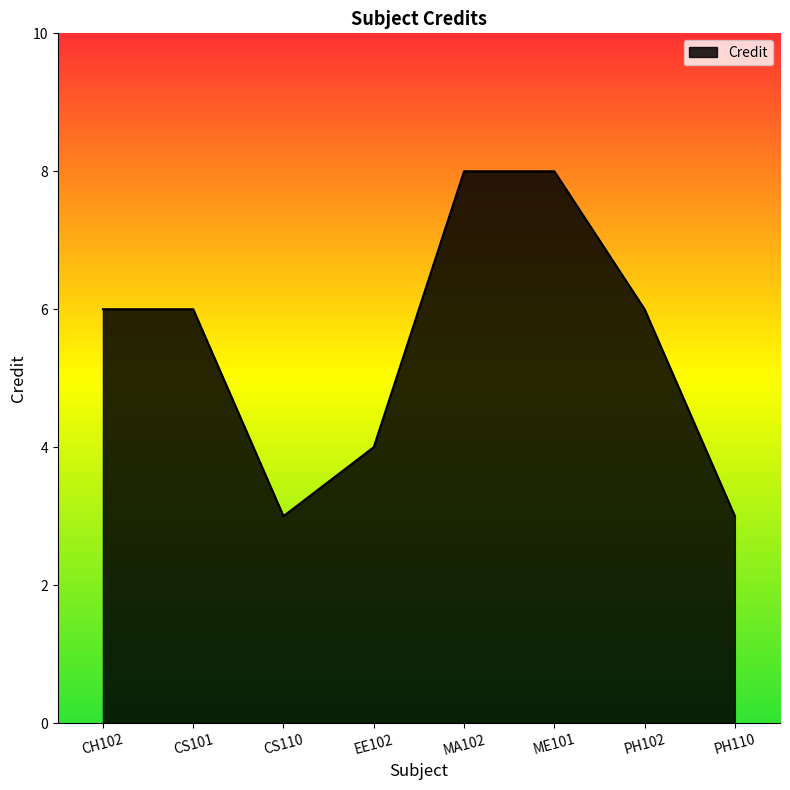

What is the greatest value displayed?

8